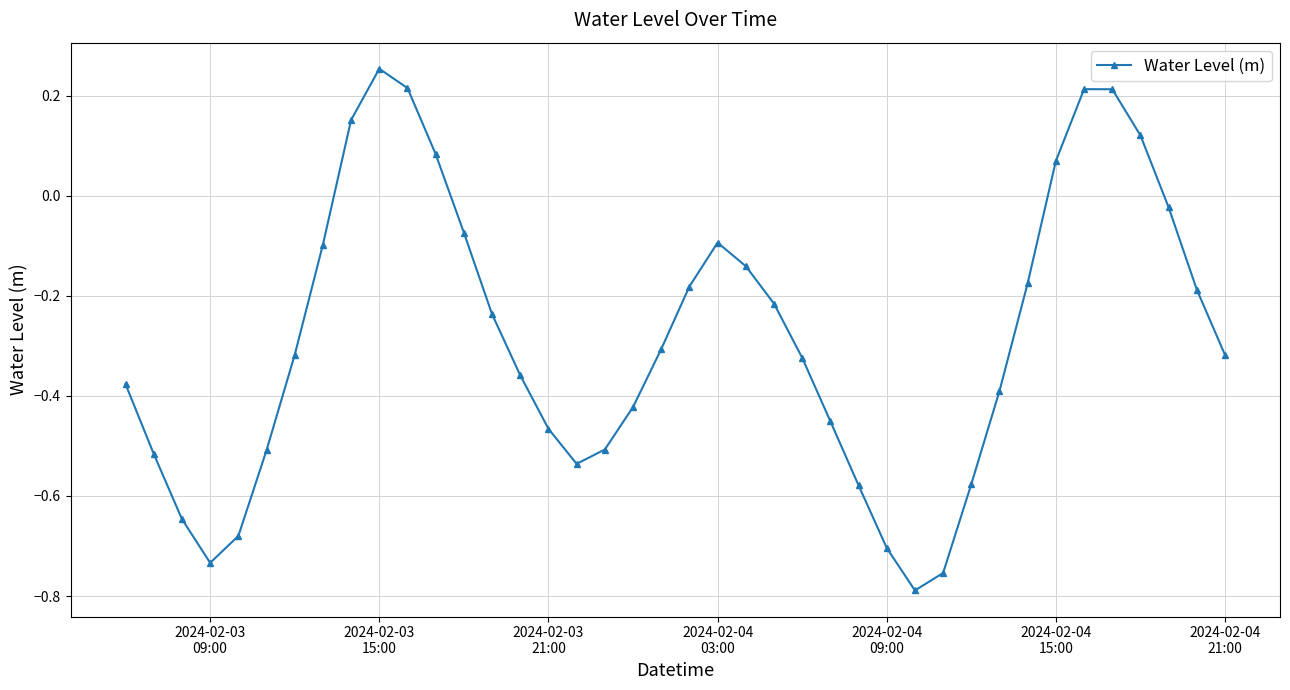

What is the sum of all values?

-11.4